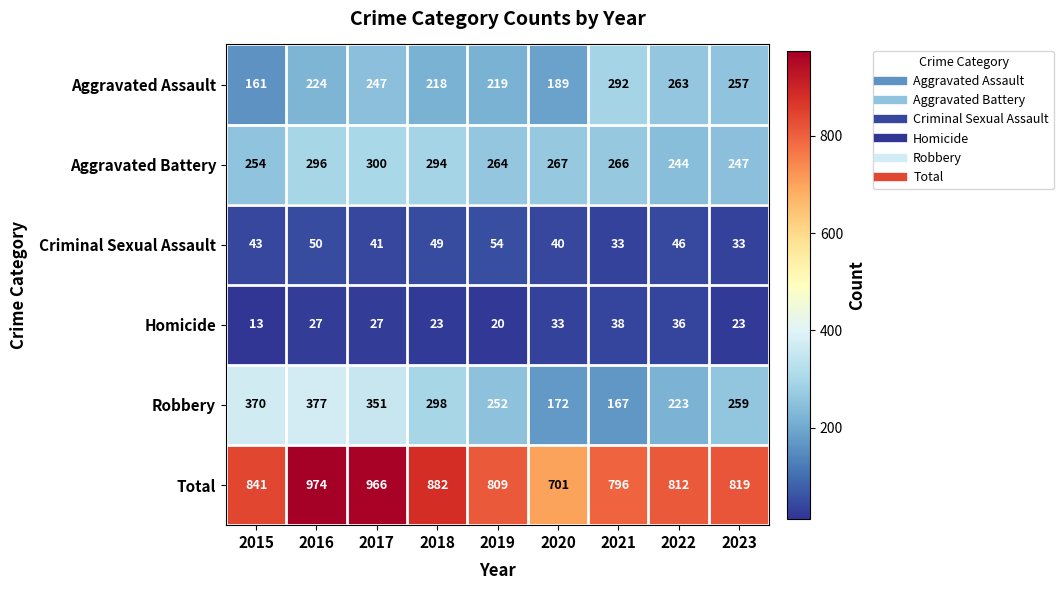

What is the difference between the second highest and second lowest values in the Total series?

170